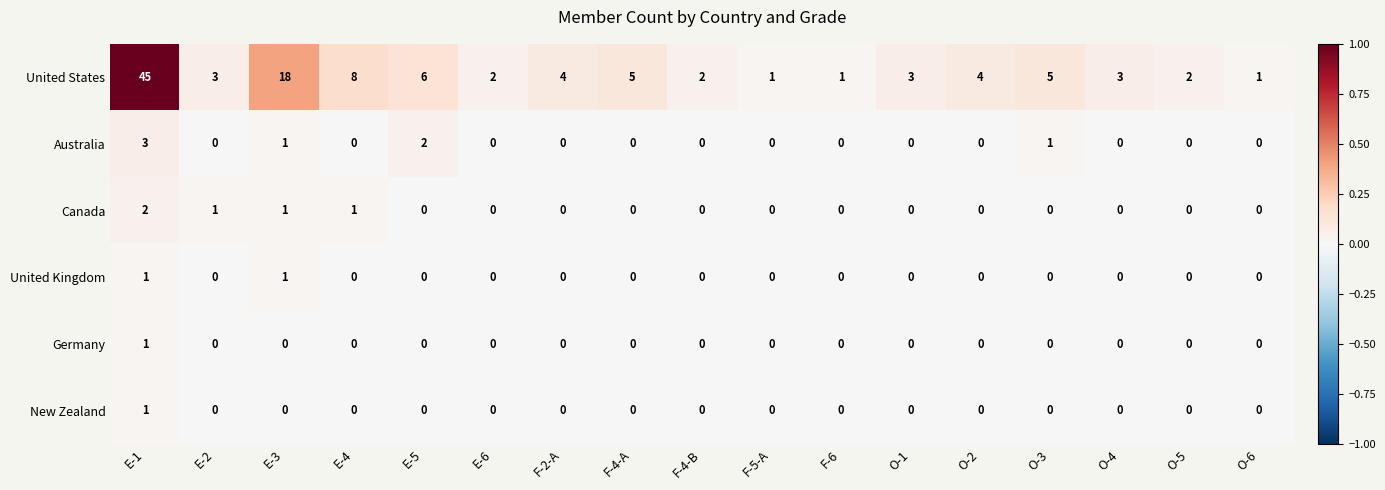

Which series has the widest spread of values?

United States